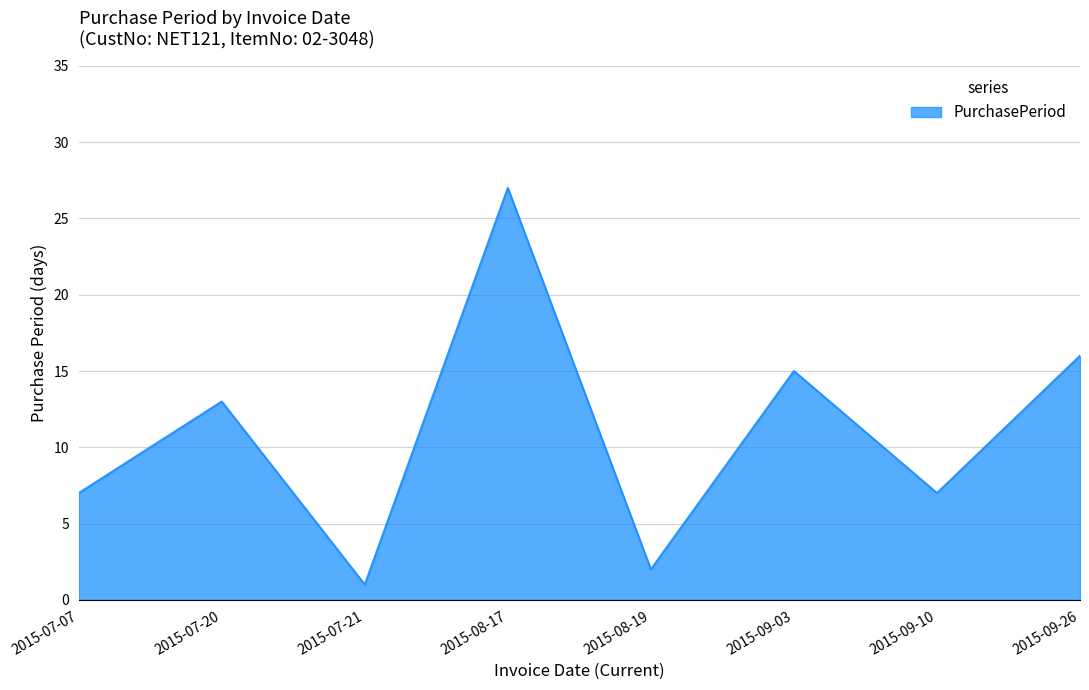

Does the chart display data point markers on the line(s)?

No